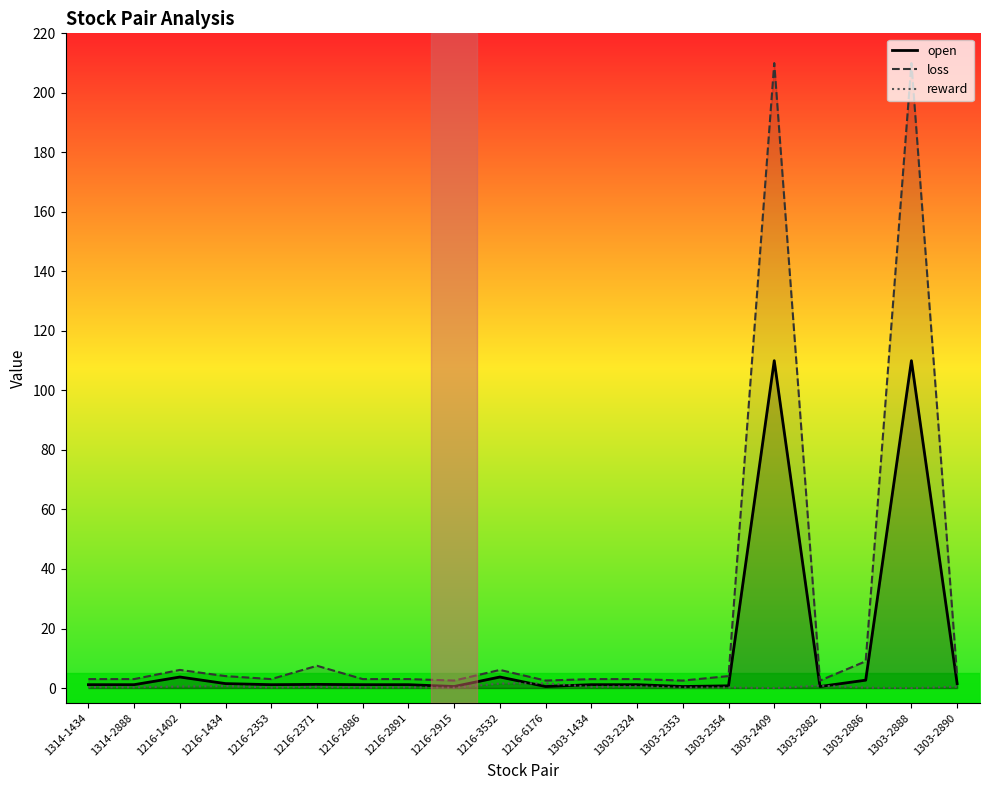

What is the label of the 16th point from the right?

1216-2353